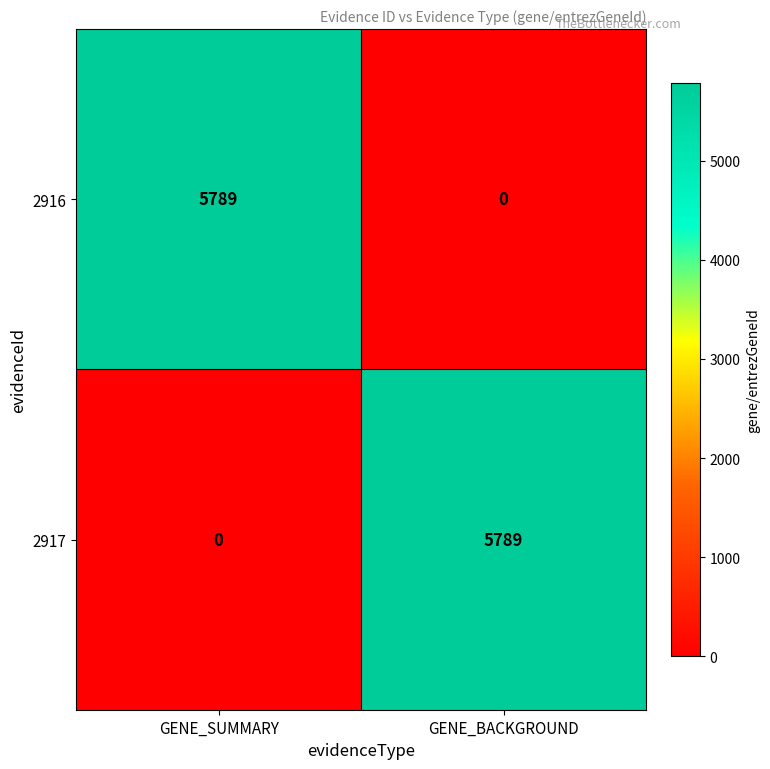

What is the sum of the 2917 values at GENE_BACKGROUND and GENE_SUMMARY?

5789